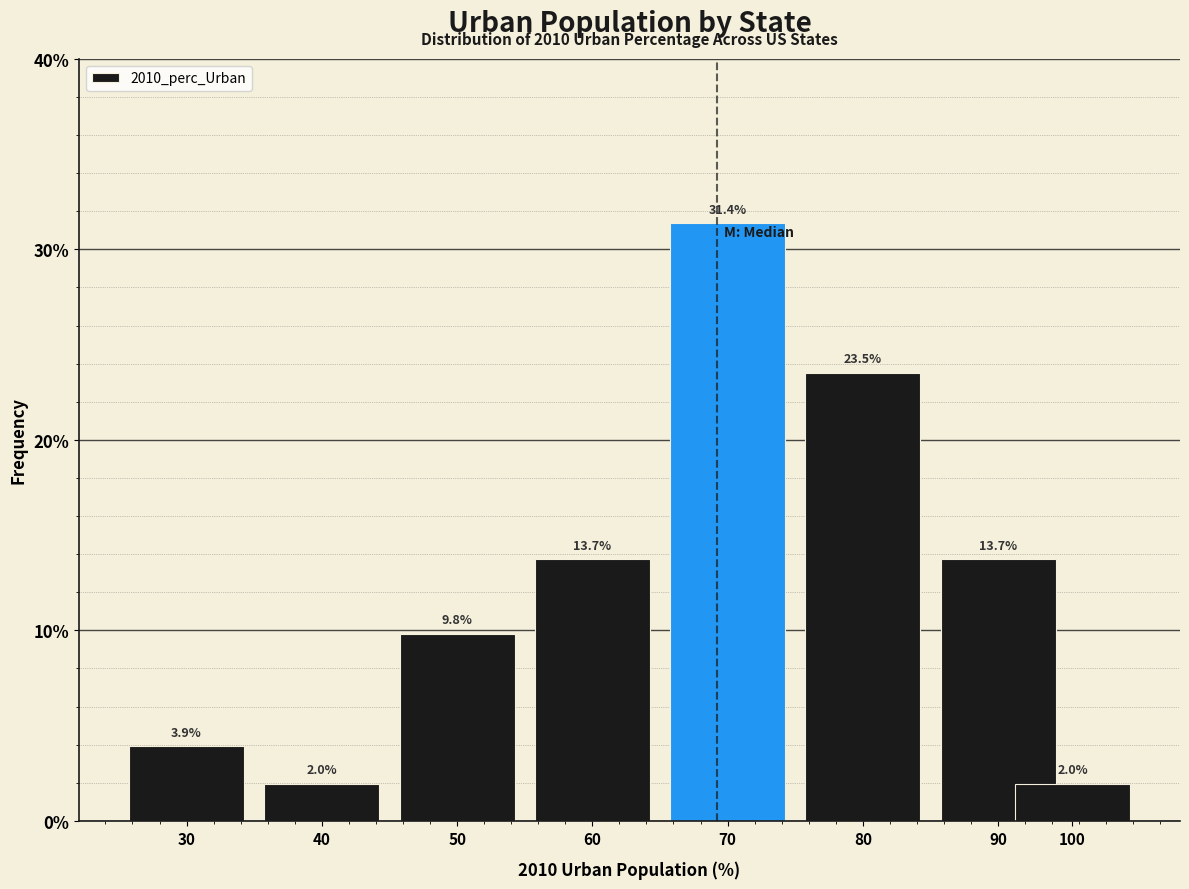

Reading right to left, list all the values displayed in this chart.

2.0	13.7	23.5	31.4	13.7	9.8	2.0	3.9